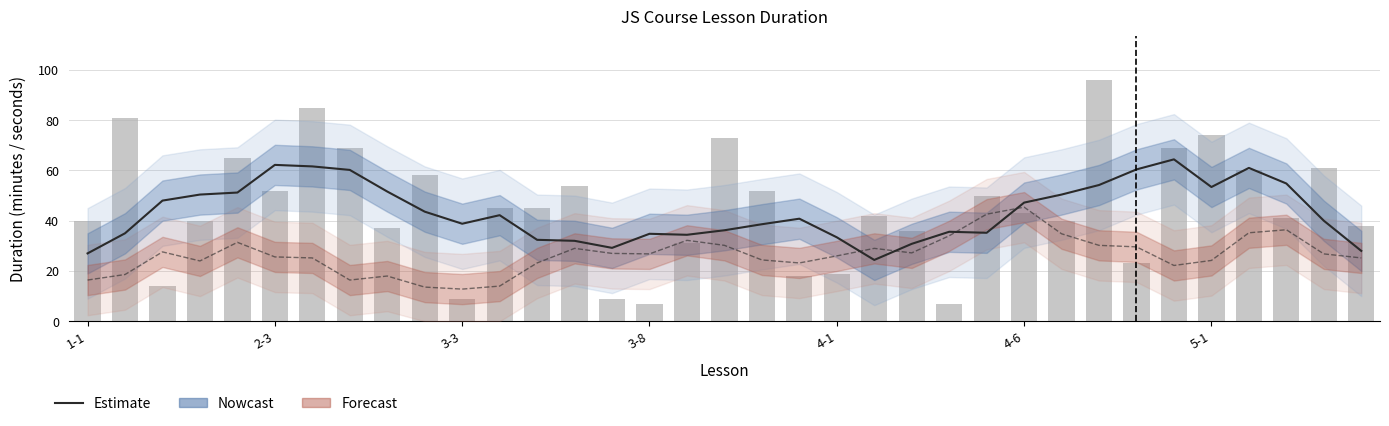

How many categories are shown in the chart?

35